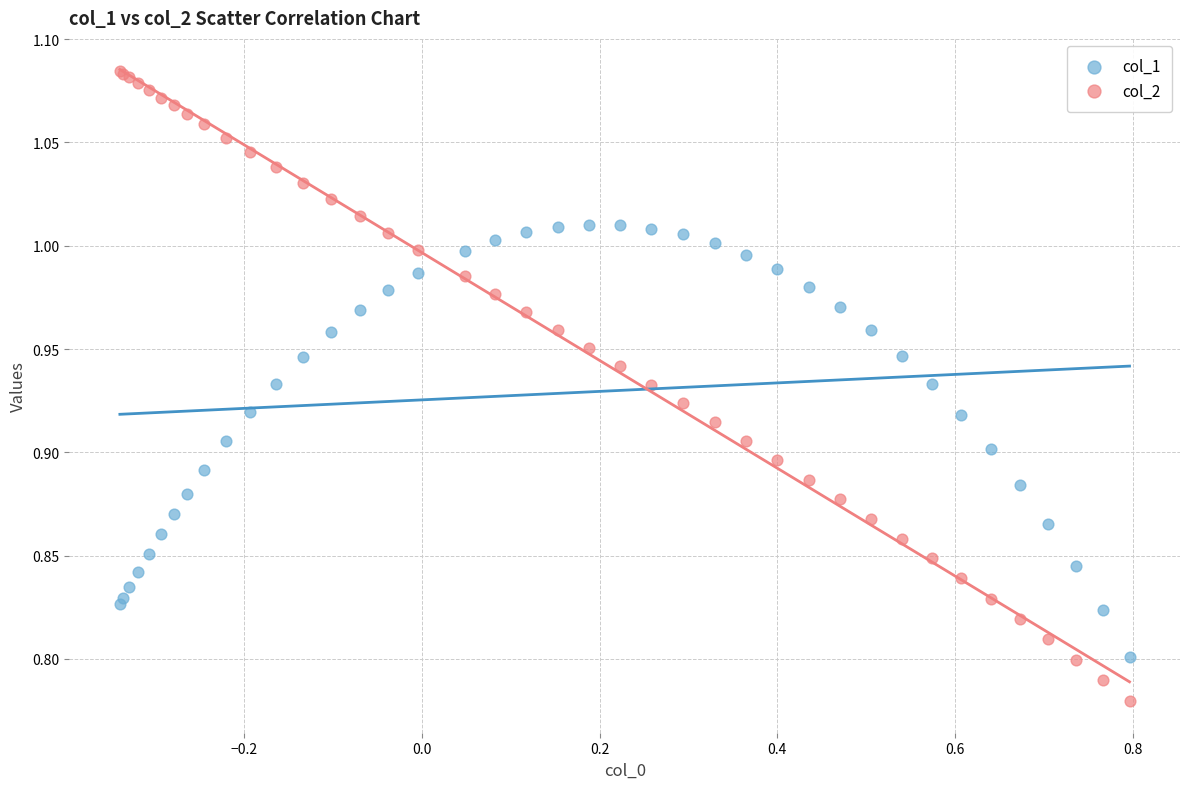

Which series reaches the minimum Y coordinate?

col_2